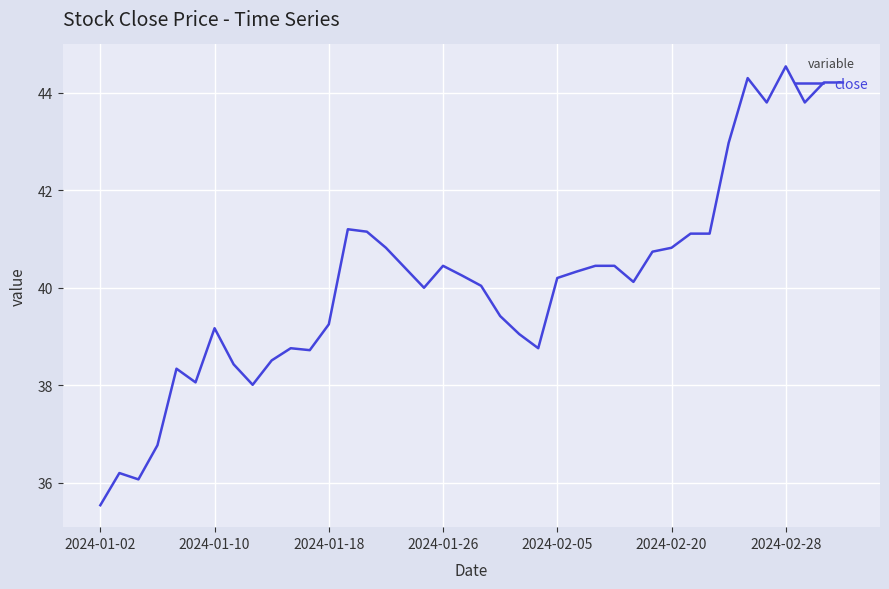

What is the difference between the maximum and minimum values?

9.0